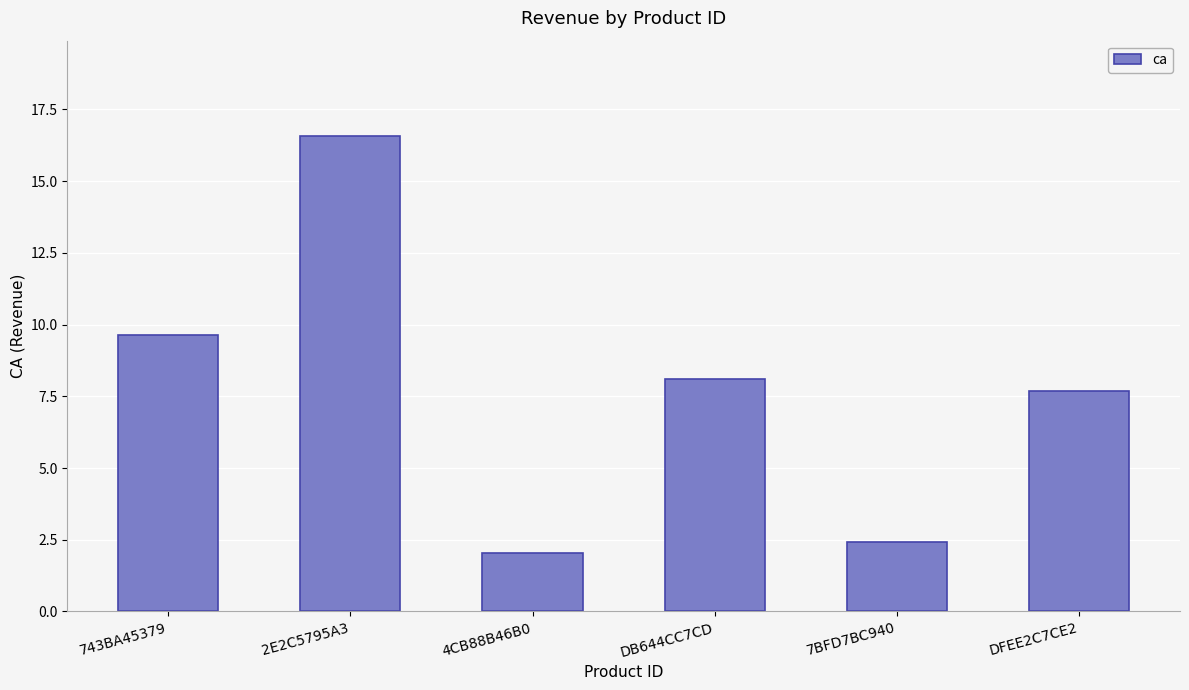

How many distinct data groups are displayed?

1